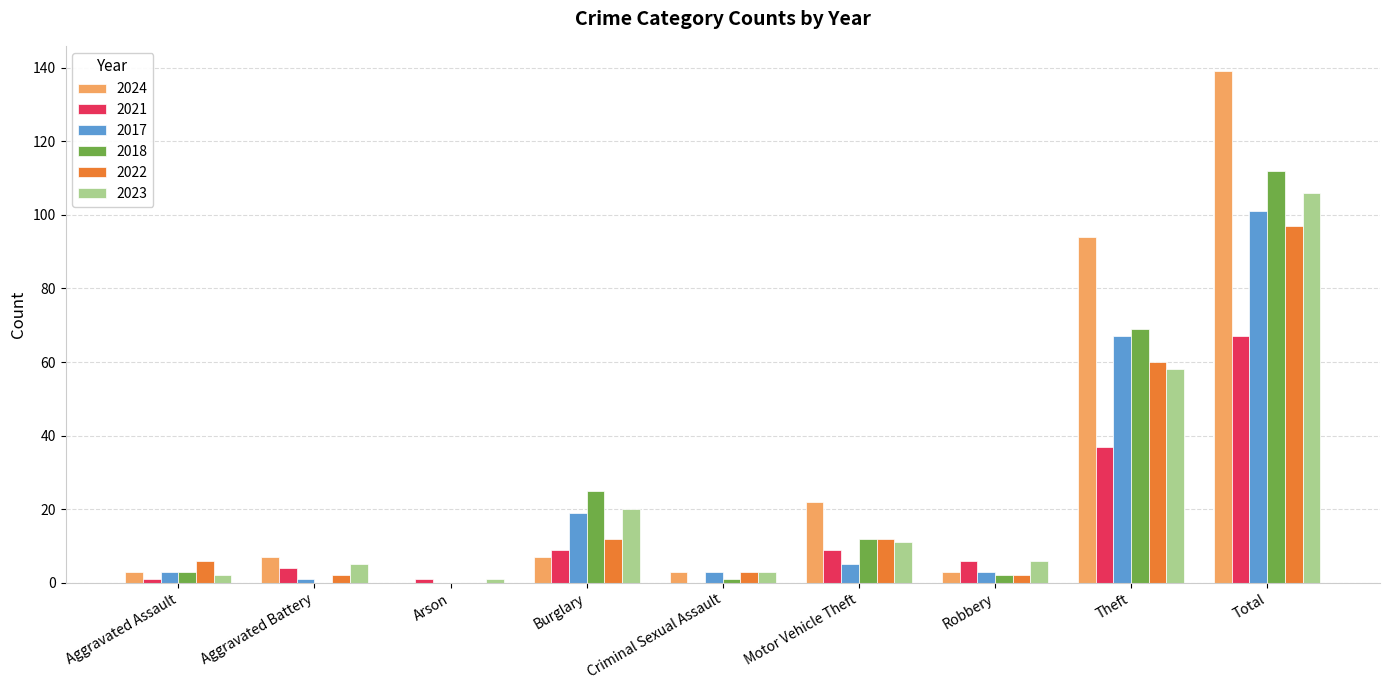

How many series are shown in this chart?

6